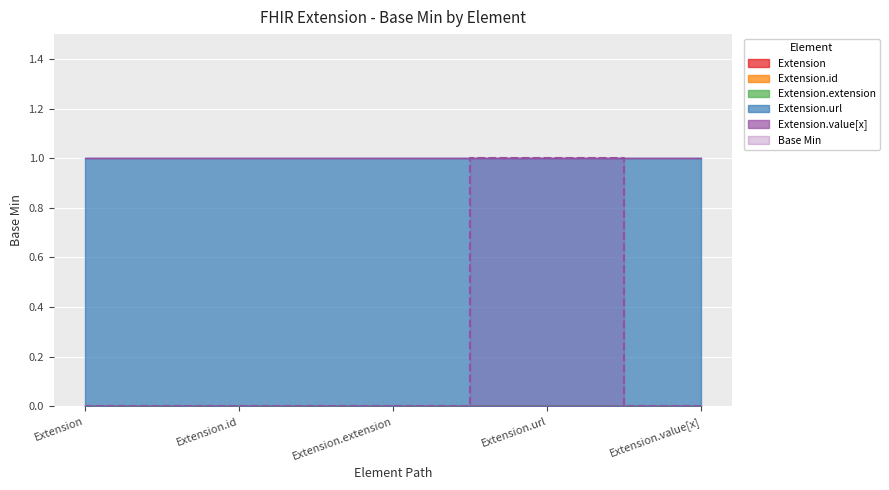

At which label does Extension.extension reach its peak?

Extension